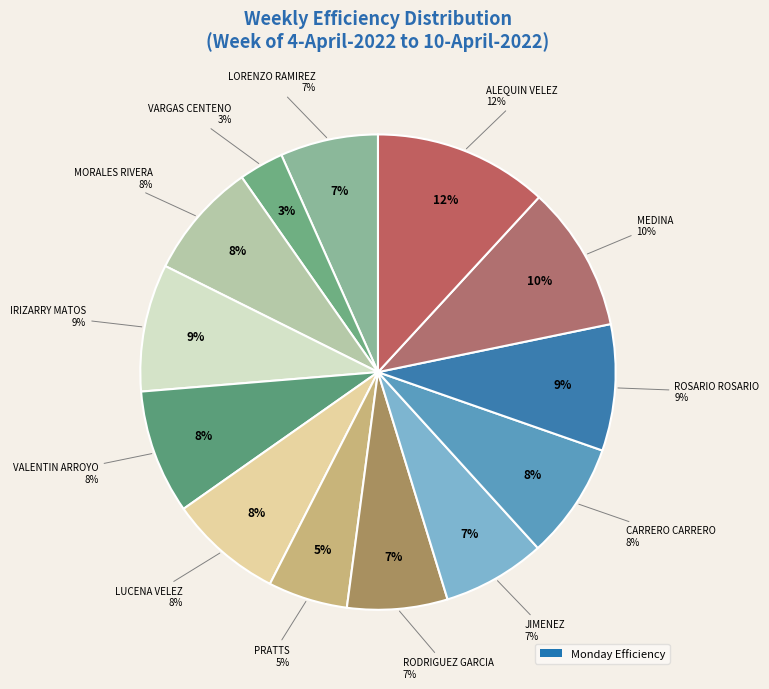

To the nearest percent, what percentage of the pie is MEDINA, MARISOL?

10%